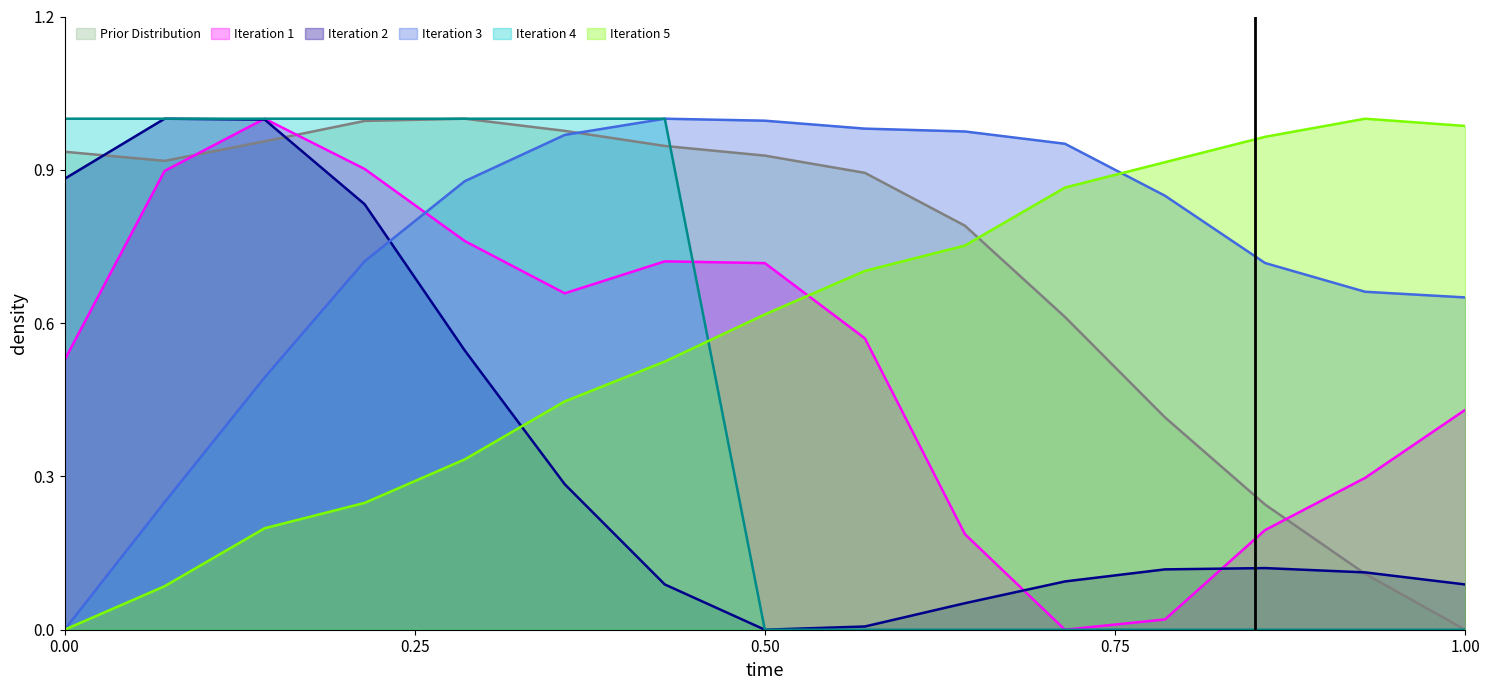

How many intersections are there between Iteration 4 and Iteration 5?

1